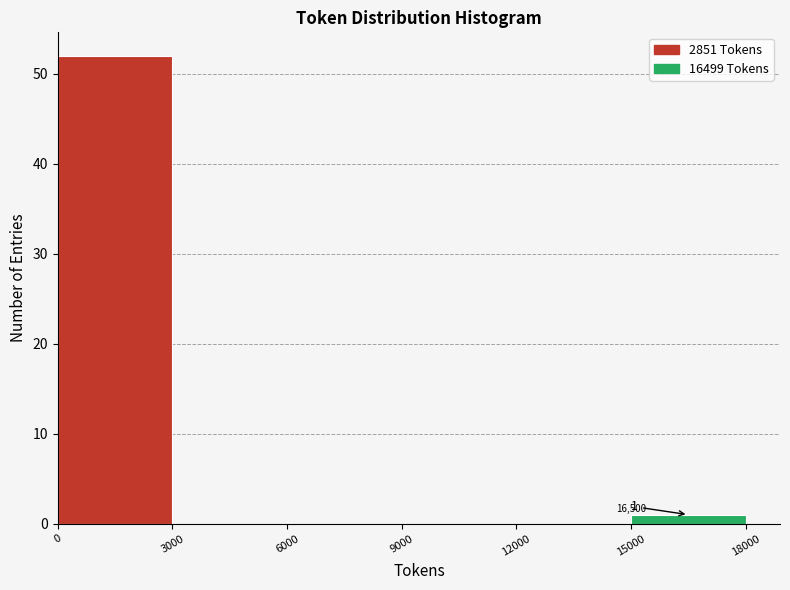

Over which range of the x-axis is the bar tallest?

0 to 3000